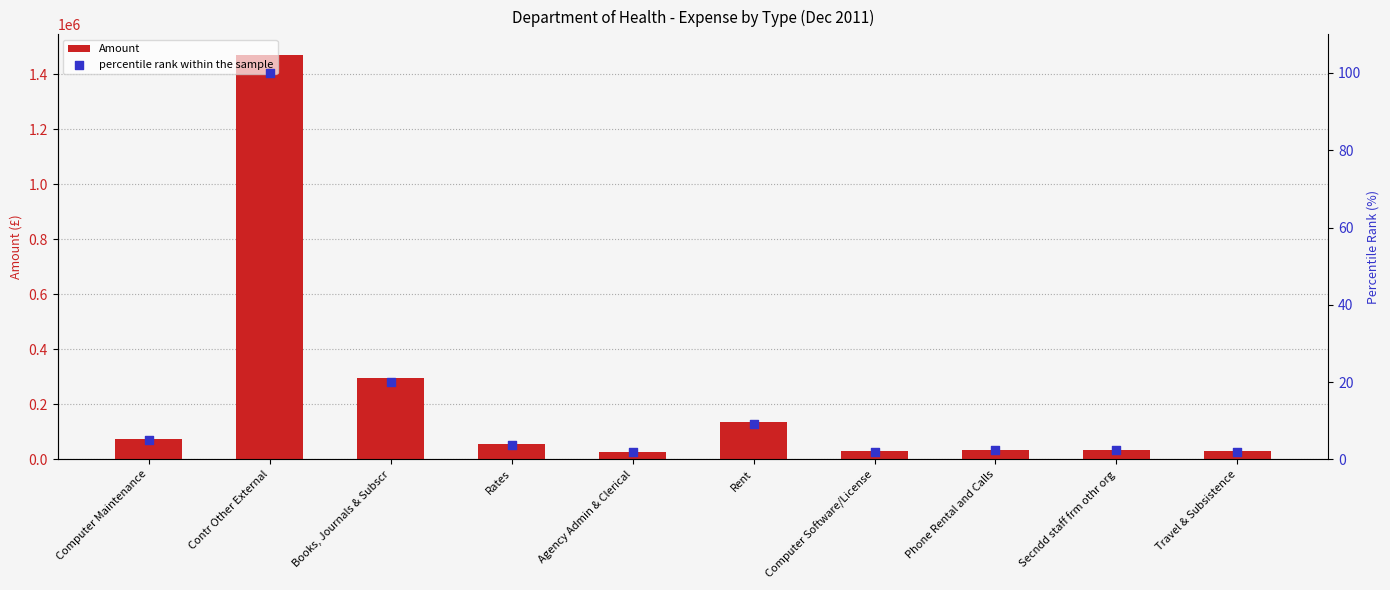

What are all the series names shown in the legend?

Amount, percentile rank within the sample